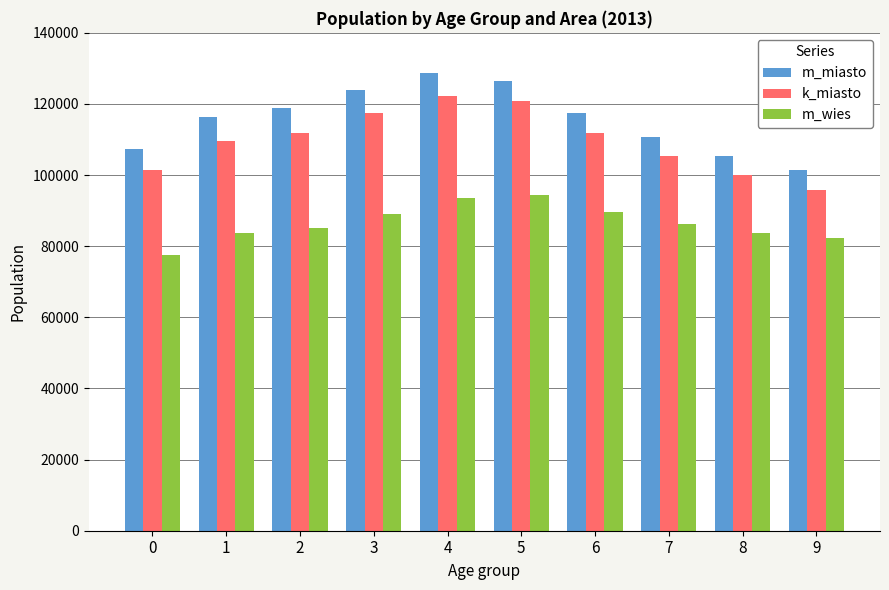

What is the value of the m_miasto bar at the 2nd from the left?

116232